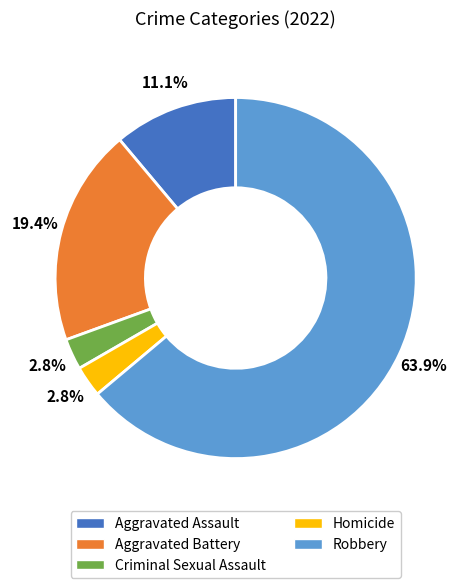

Does Robbery account for over 50% of the chart?

Yes